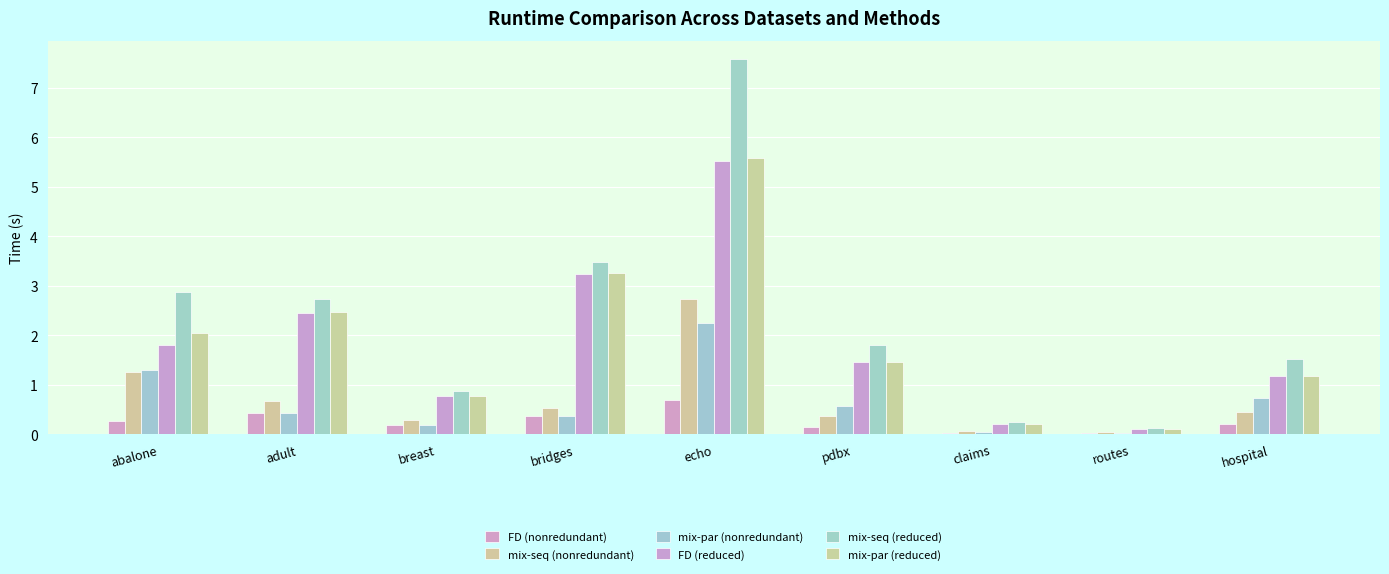

What are all the series names shown in the legend?

FD (nonredundant), mix-seq (nonredundant), mix-par (nonredundant), FD (reduced), mix-seq (reduced), mix-par (reduced)